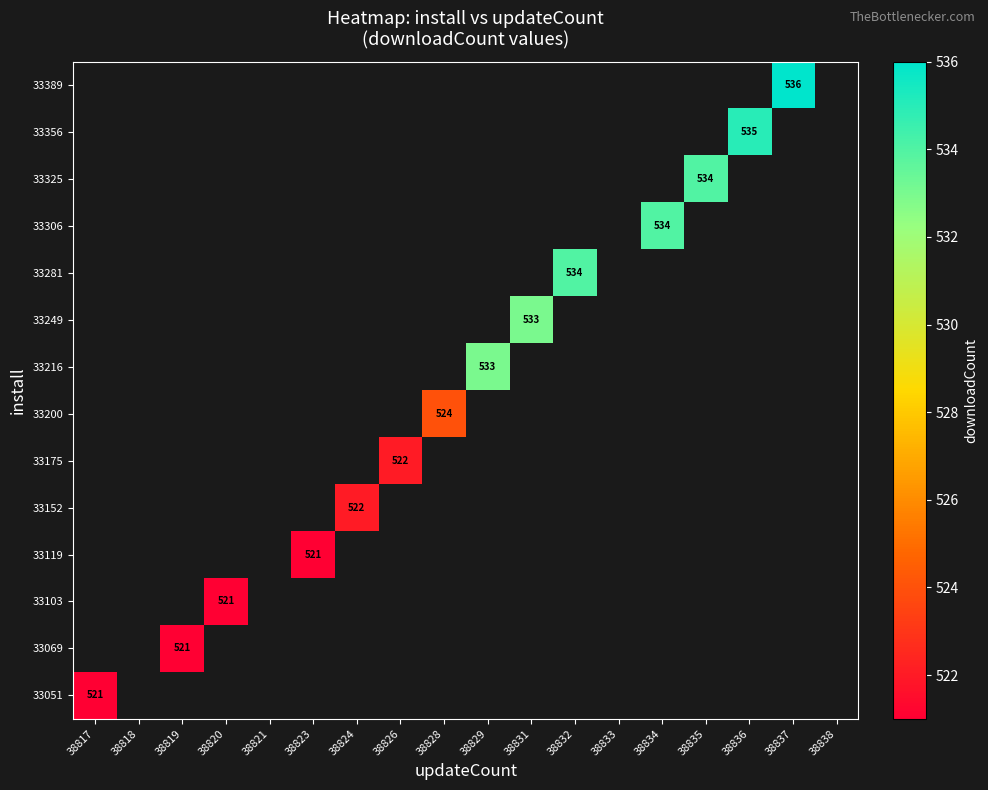

True or false: 33325 has a value of 534 at 38835.

True